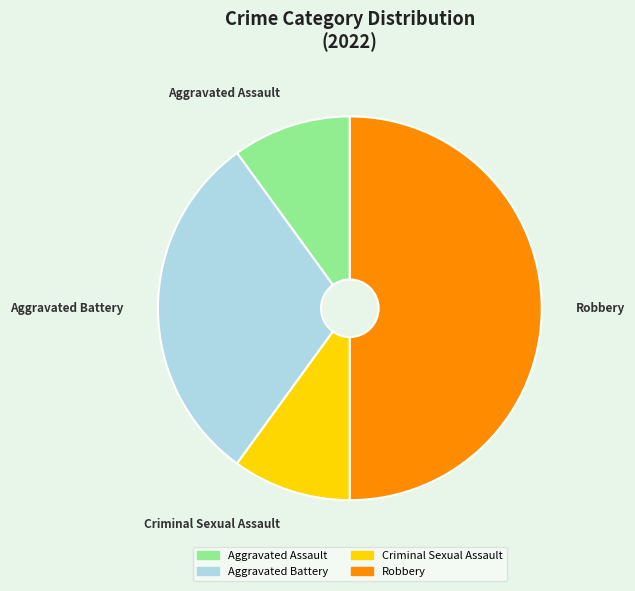

How many segments does this pie chart have?

4